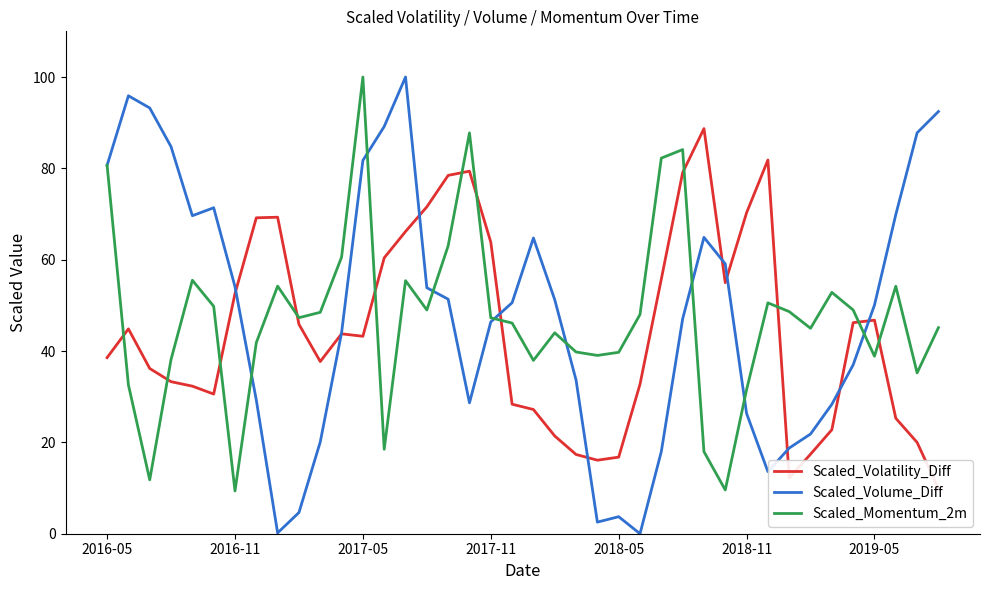

What is the minimum value for Scaled_Momentum_2m?

9.4